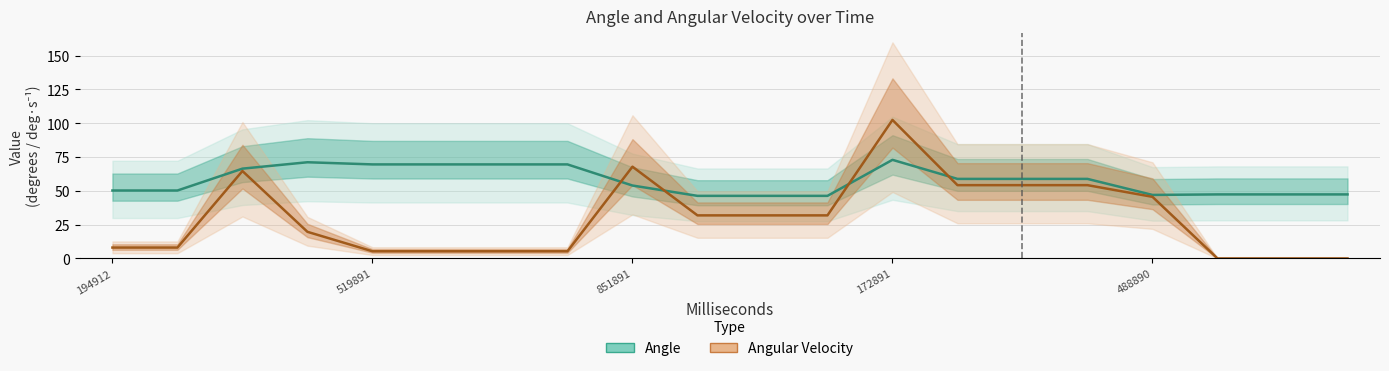

At how many categories does at least one series exceed 18?

20